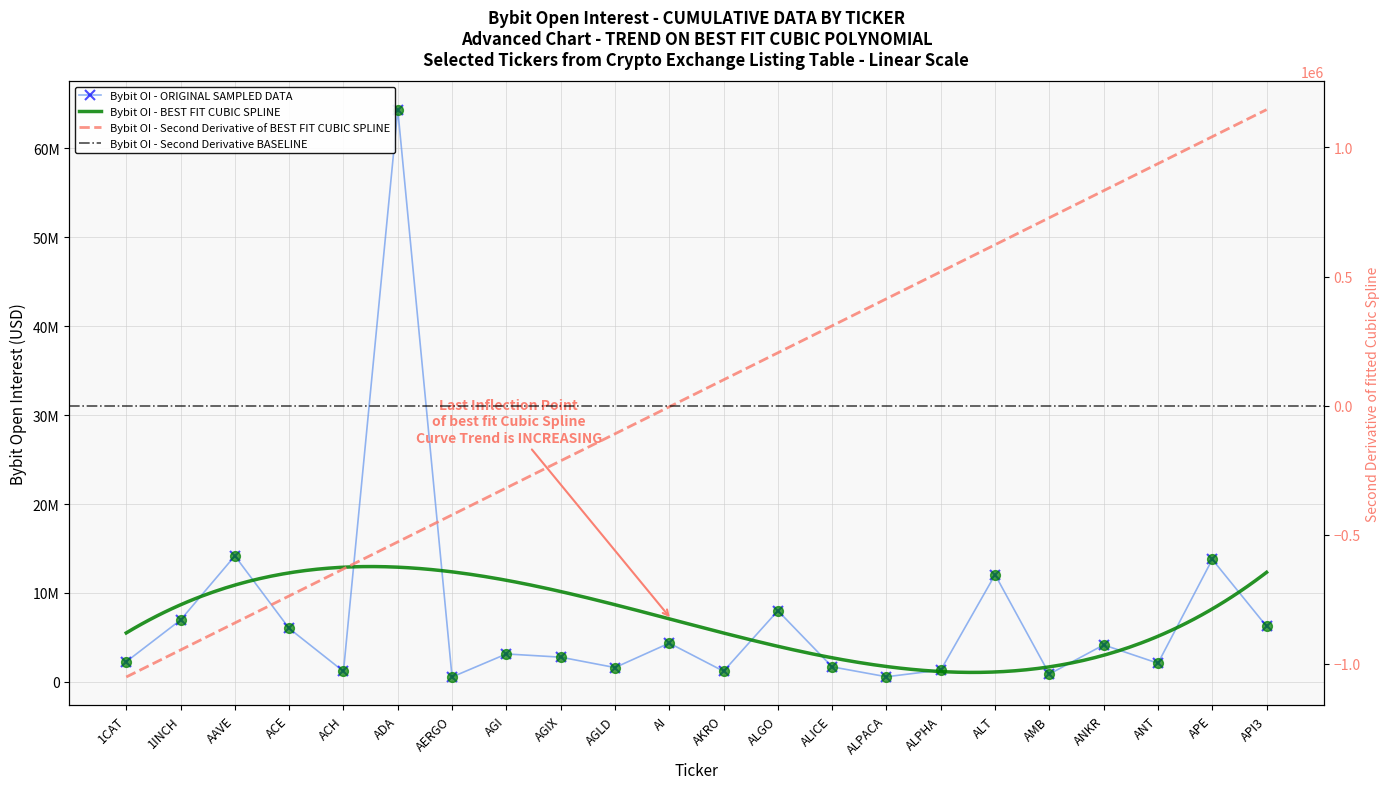

What is the change in value from ALICE to ALT?

+10360889